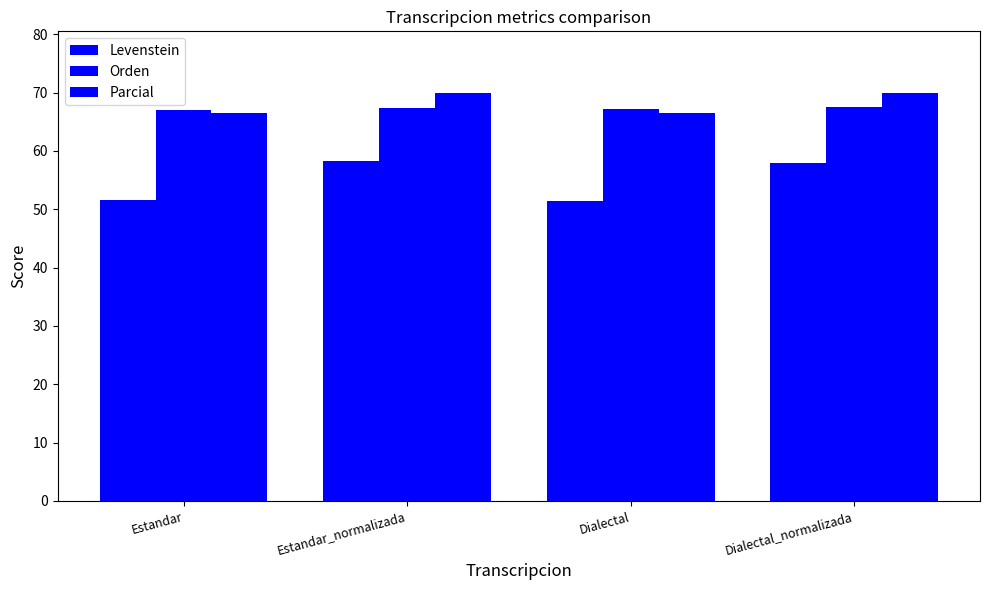

How many data points in Parcial are less than 70?

2